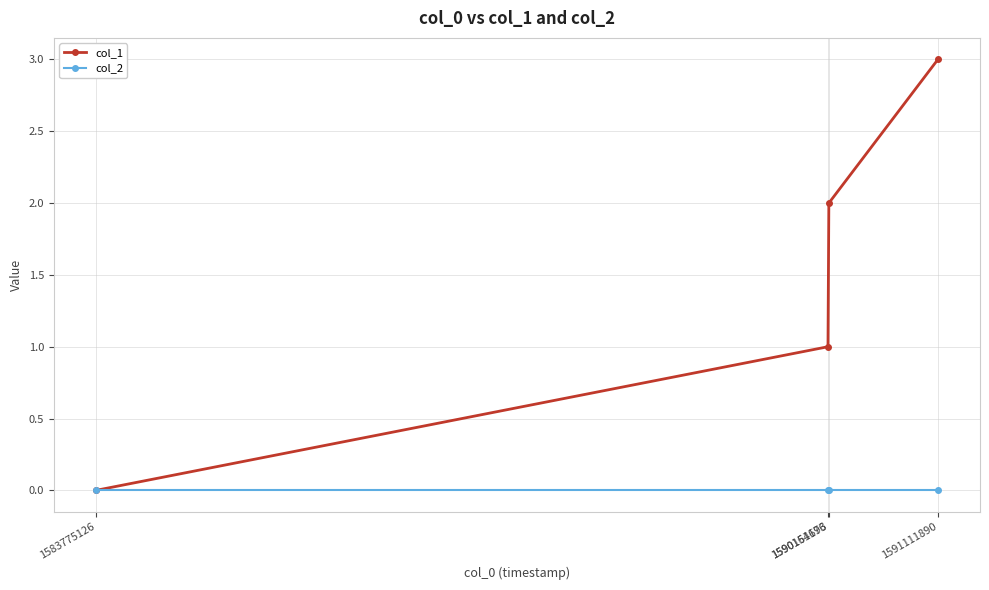

How many series are shown in this chart?

2